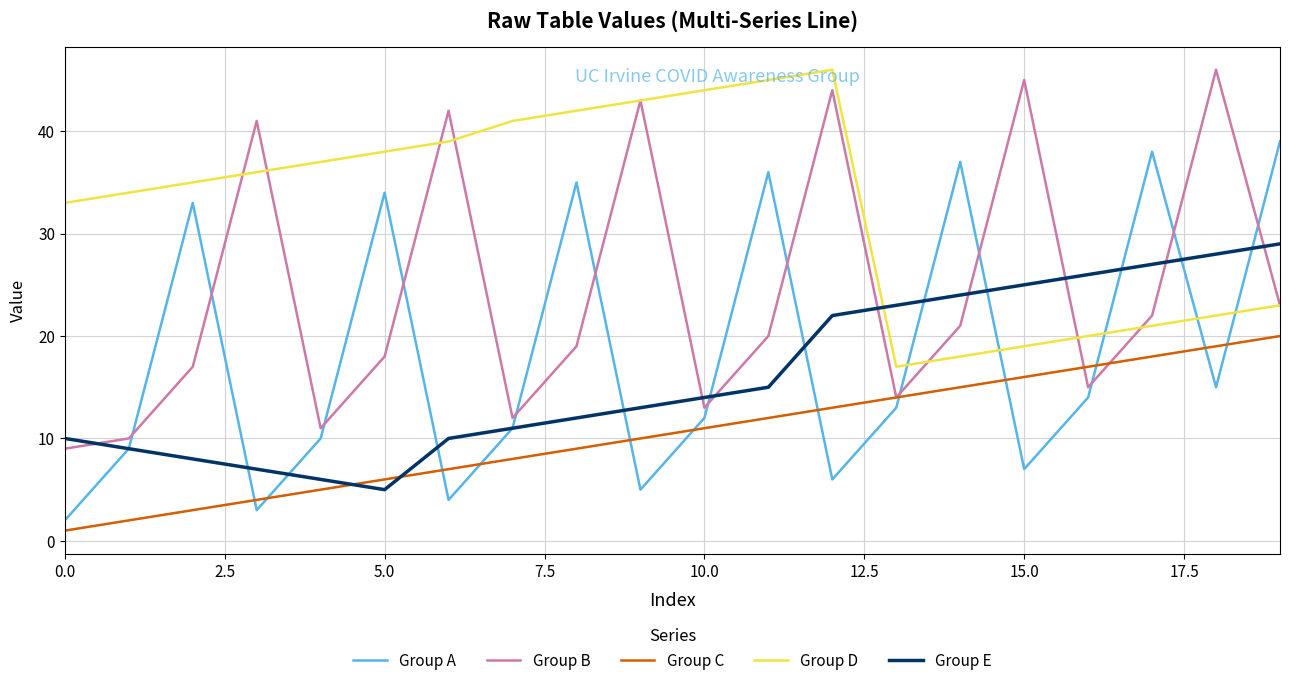

What is the maximum value for Group C?

20